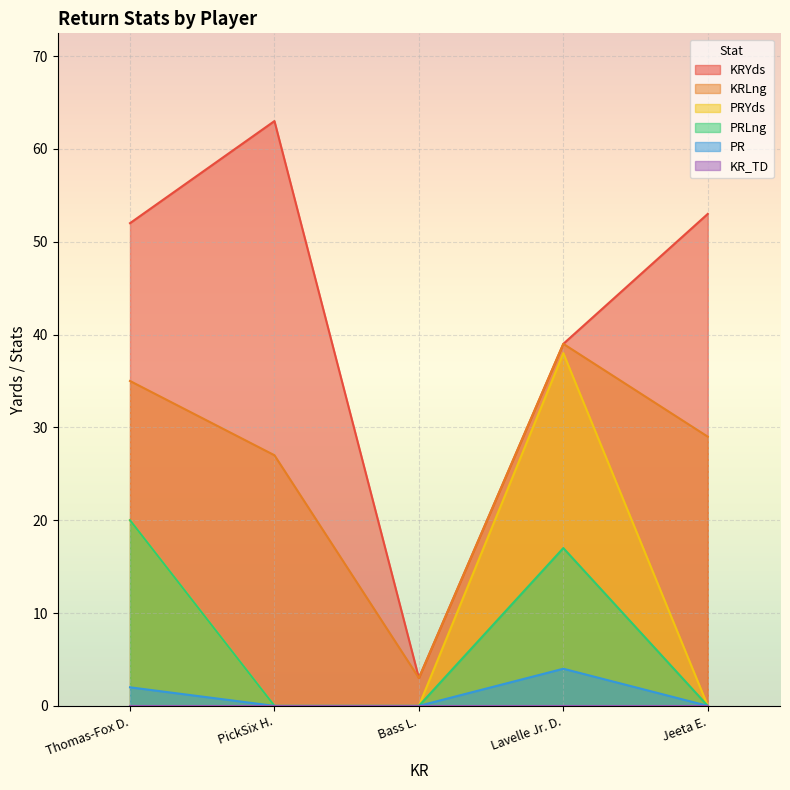

True or false: KRLng and KRYds cross at least once.

False